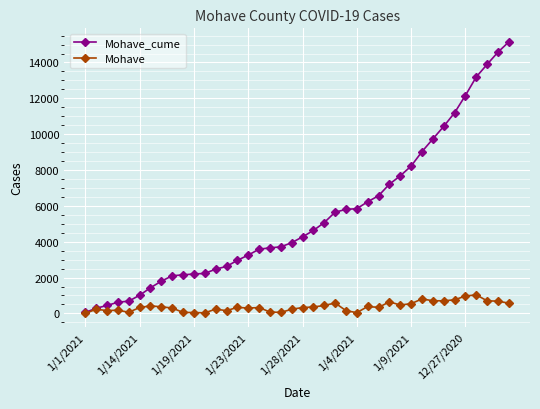

What is the maximum value shown in the chart?

15148